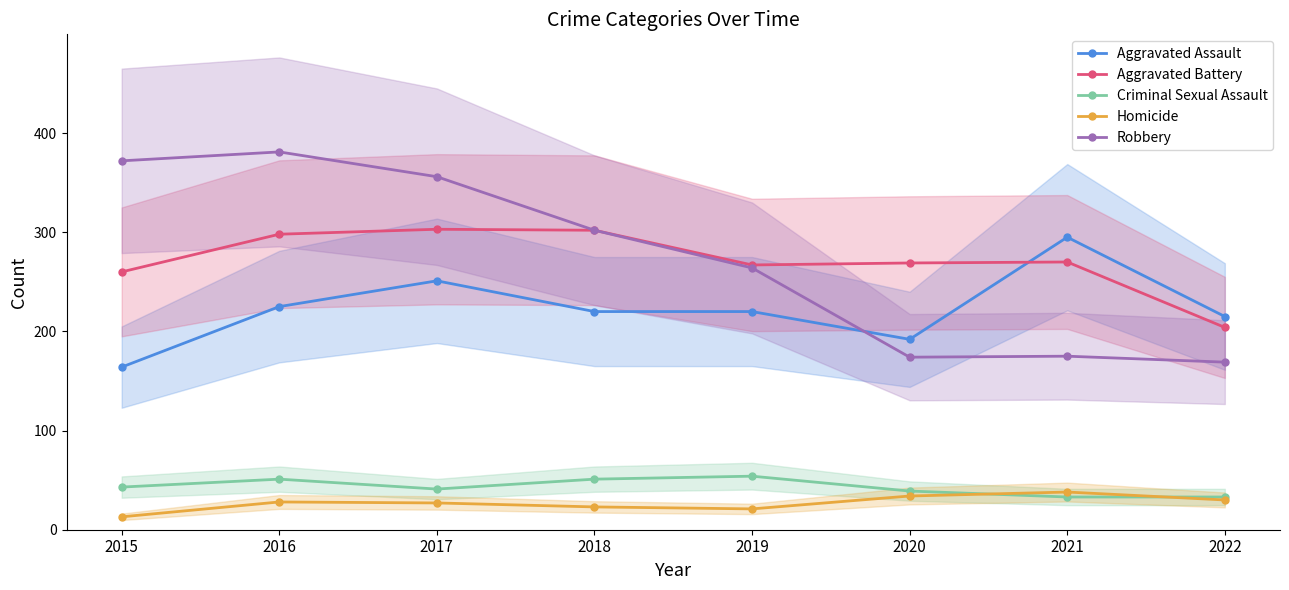

What is the difference between the Aggravated Assault values at 2022 and 2020?

23